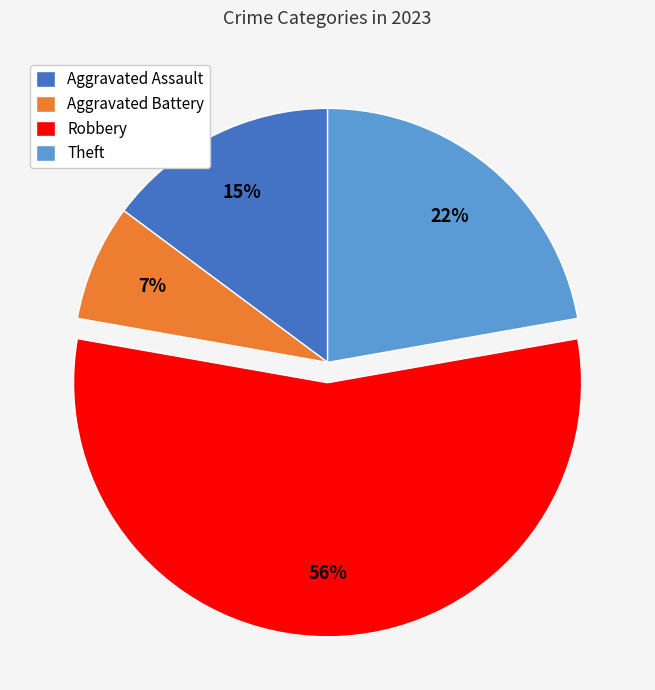

What is the smallest slice in the pie chart?

Aggravated Battery